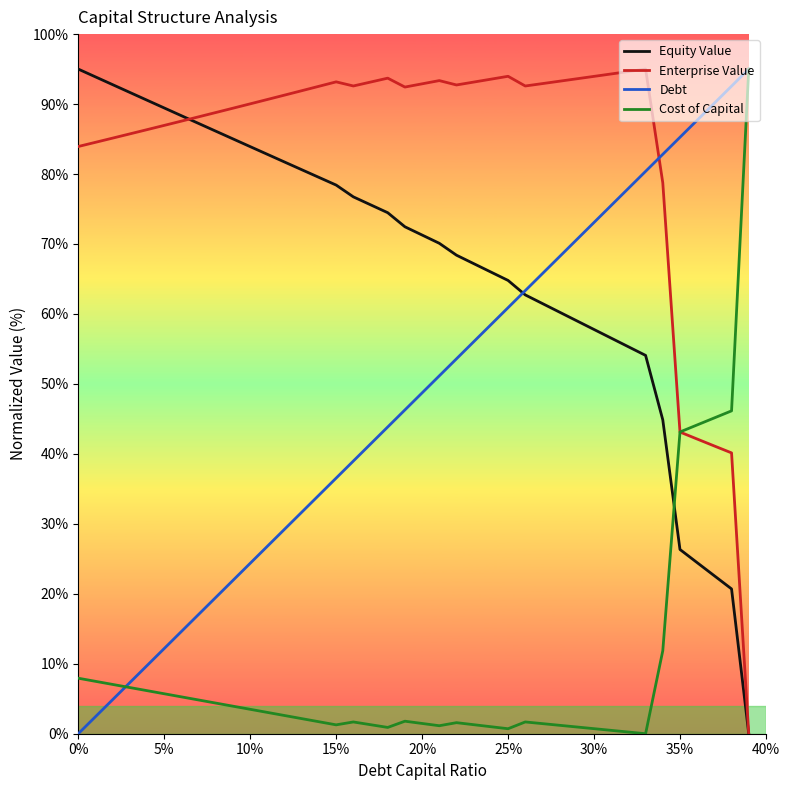

At how many categories does at least one series exceed 10?

40